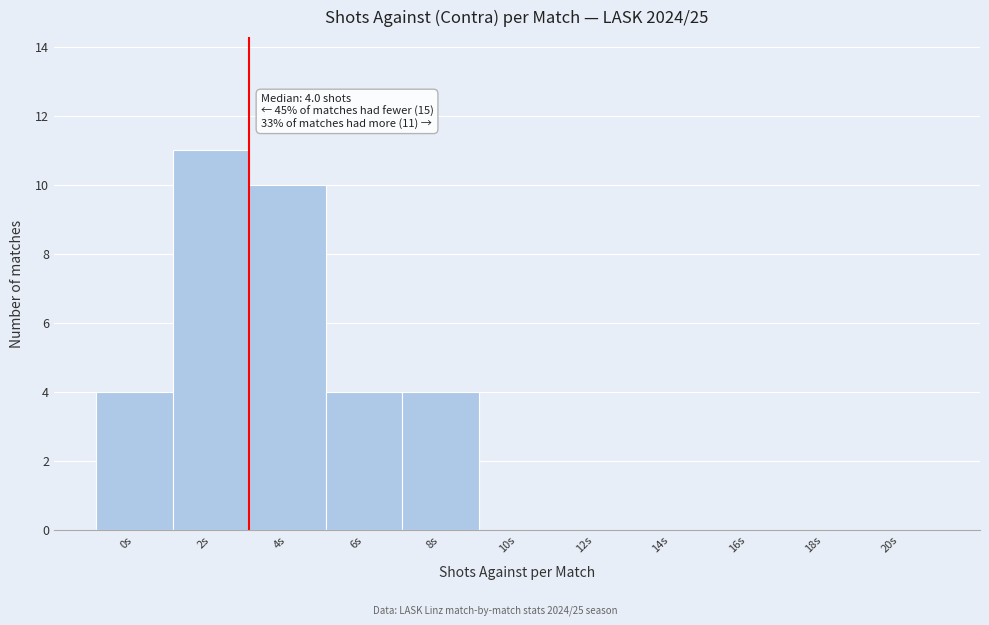

Reading left to right, list all the values displayed in this chart.

0s=4	2s=11	4s=10	6s=4	8s=4	10s=0	12s=0	14s=0	16s=0	18s=0	20s=0